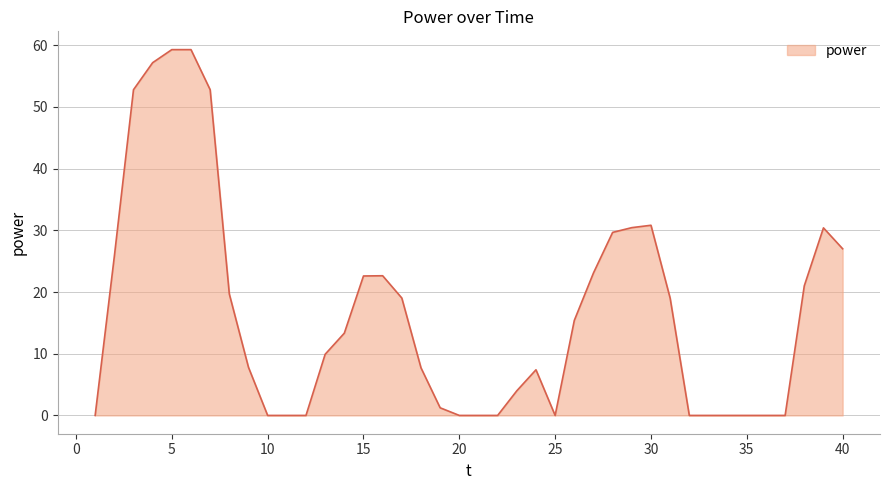

What is the average value?

16.7